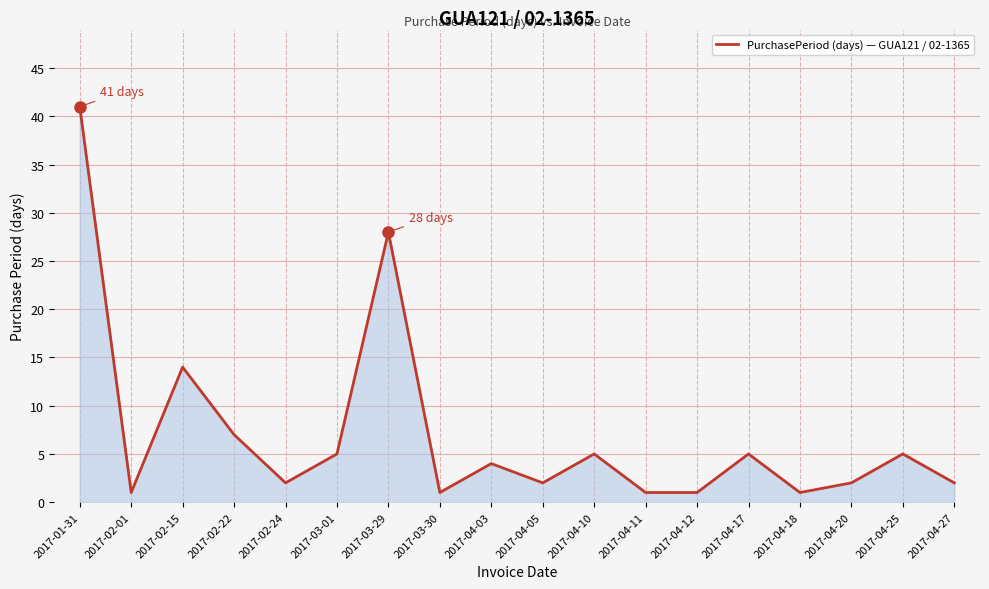

True or false: there are more than 2 points higher than both neighbors.

True